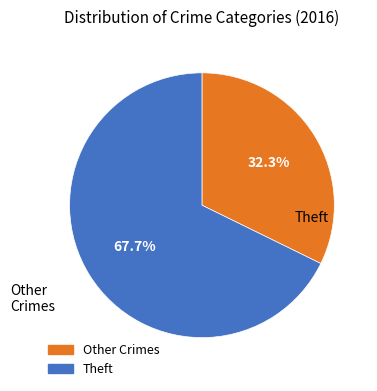

Does any single category account for the majority?

Yes